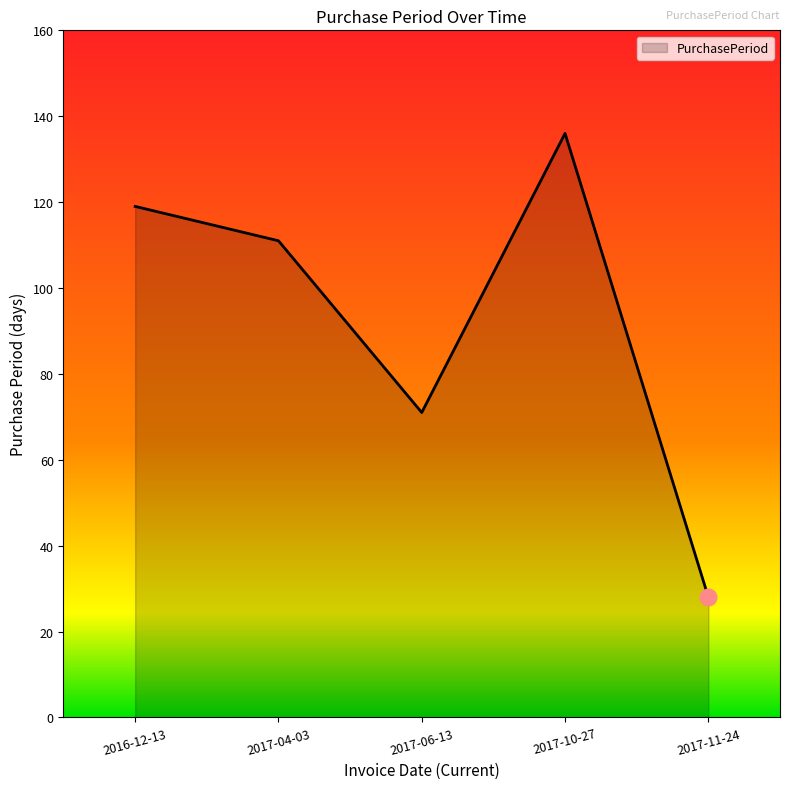

What is the difference between the maximum and second lowest values?

65